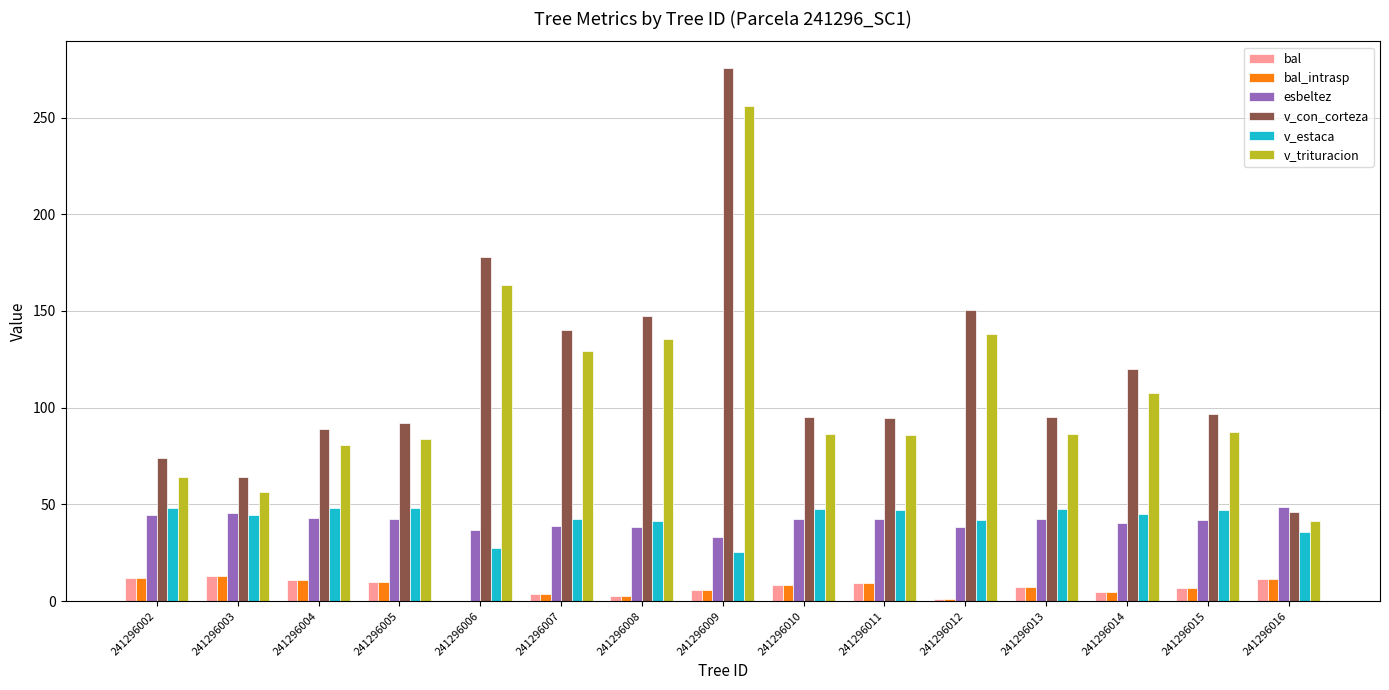

The v_con_corteza series shows 235.7 at 241296008. True or false?

False